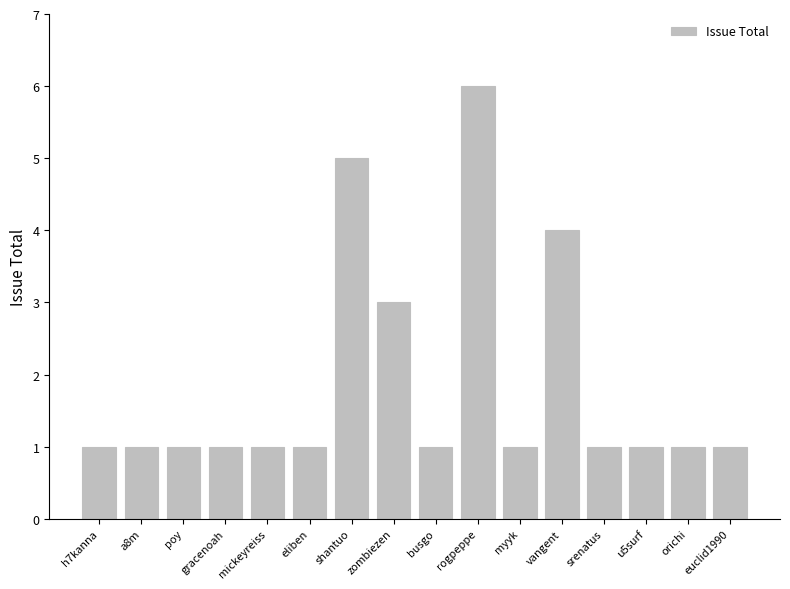

What is the sum of all values?

30